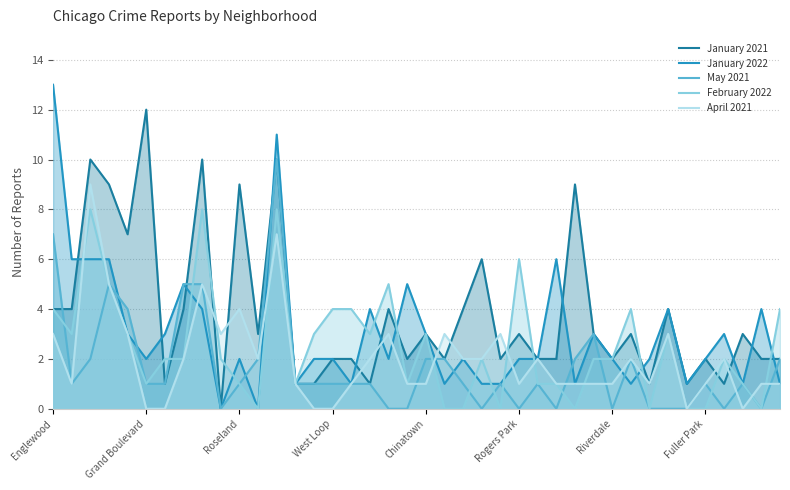

How many values in January 2022 are above zero?

38